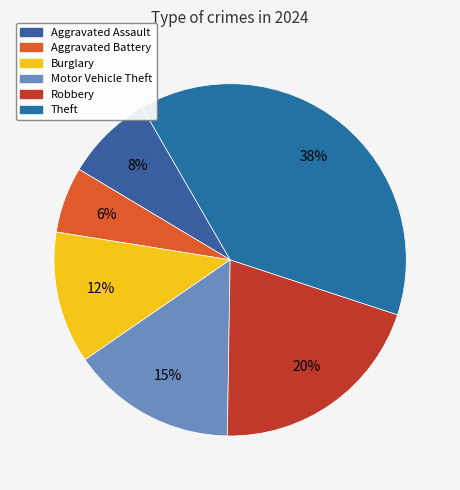

Rank the categories by value from highest to lowest.

Theft, Robbery, Motor Vehicle Theft, Burglary, Aggravated Assault, Aggravated Battery